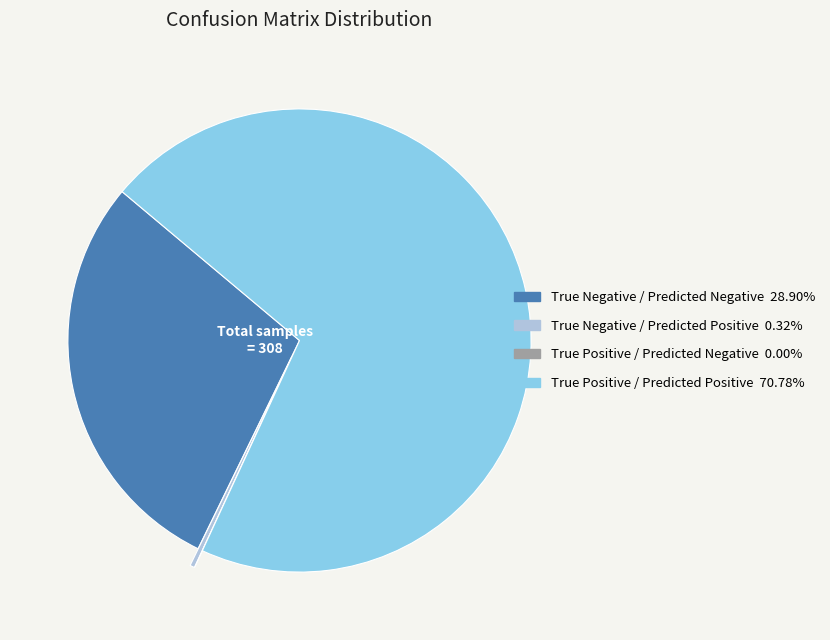

Does True Positive / Predicted Positive represent more than half of the total?

Yes